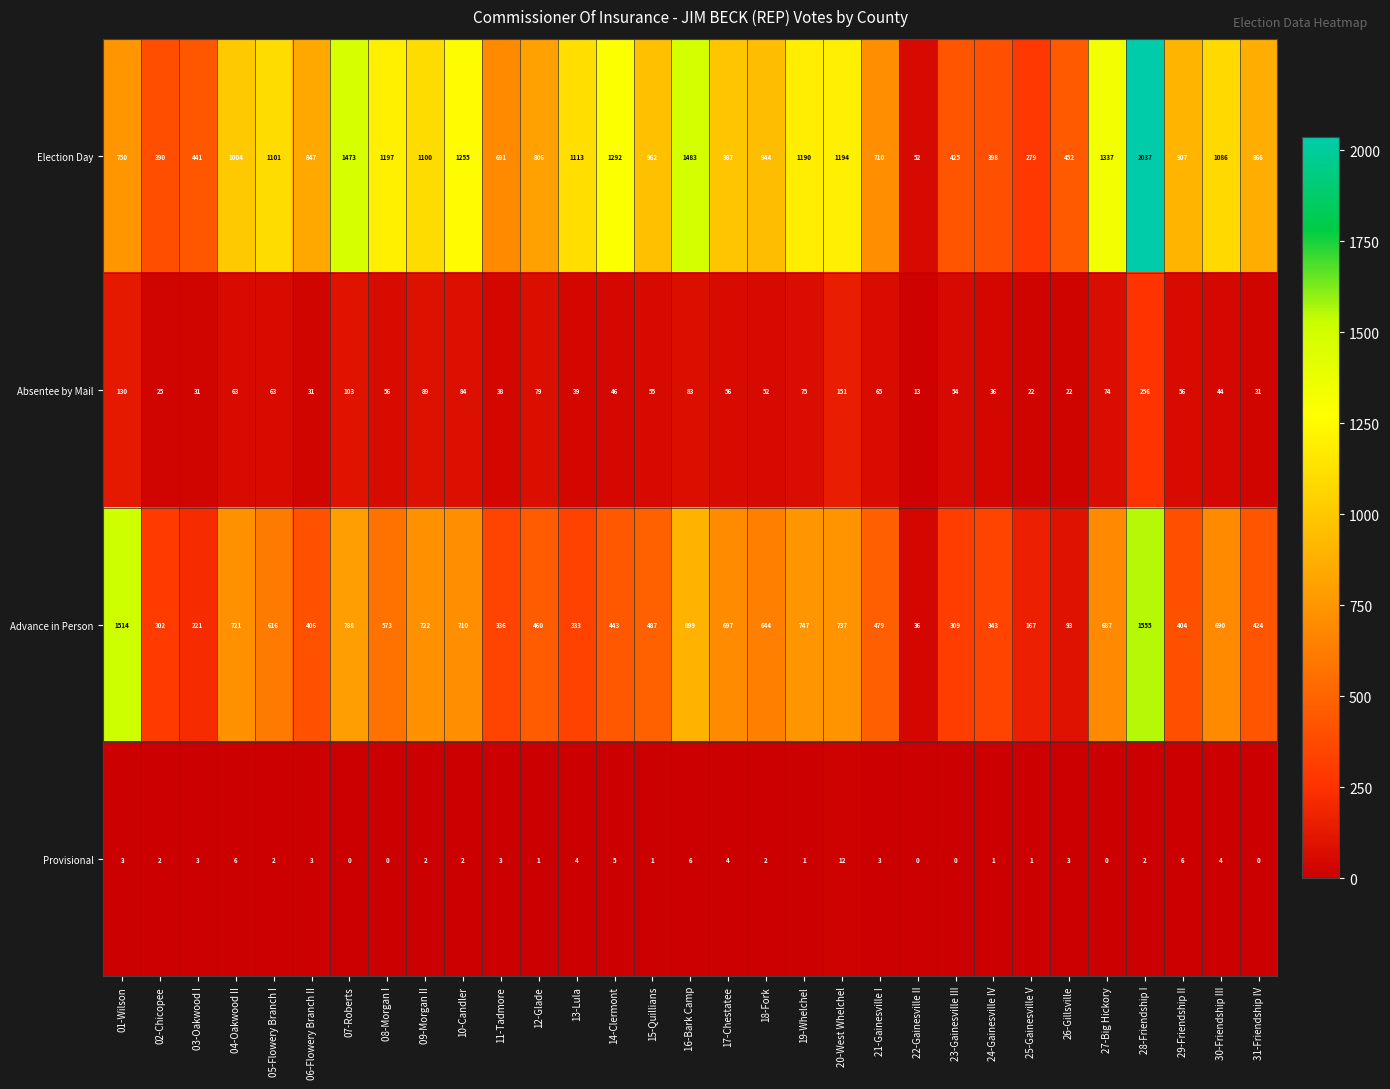

Is it true that Election Day equals 1255 at 10-Candler?

True